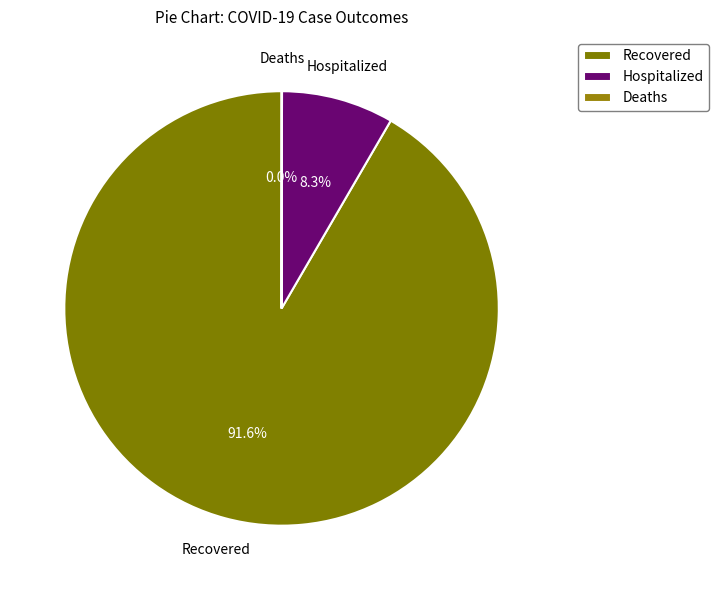

What percentage do Hospitalized and Recovered together represent?

100.0%